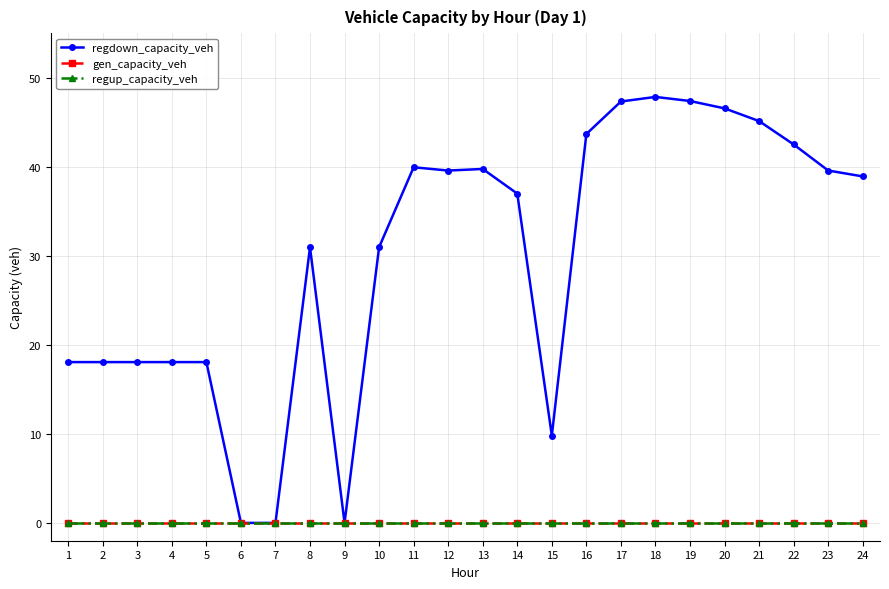

Does the chart have visible grid lines?

Yes